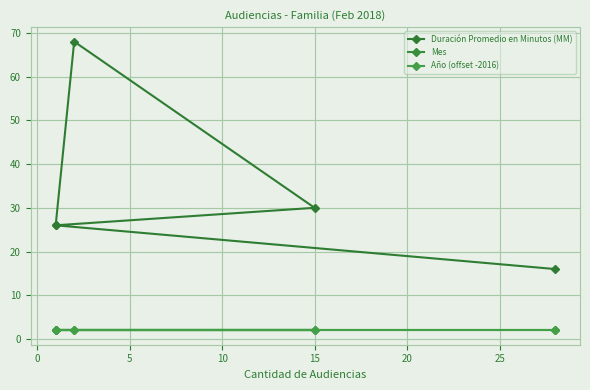

Is it true that Mes equals 3 at 15?

False